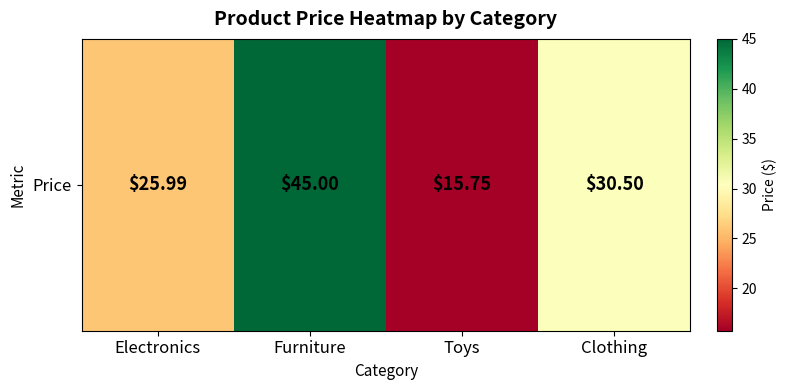

Which label corresponds to the largest value in the chart?

Furniture